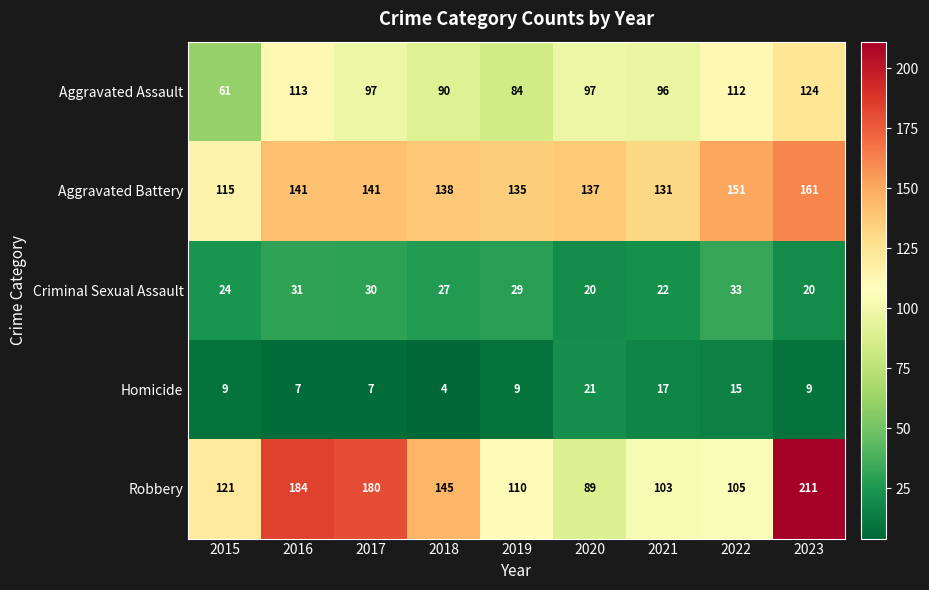

Count the Homicide values in the range 7 to 15.

6